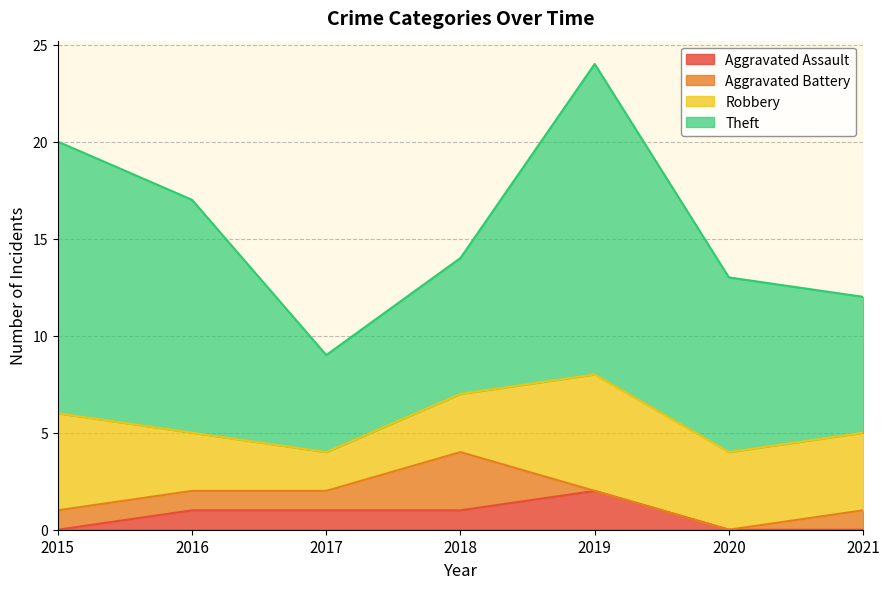

What is the difference between the maximum and minimum values in the Robbery series?

4